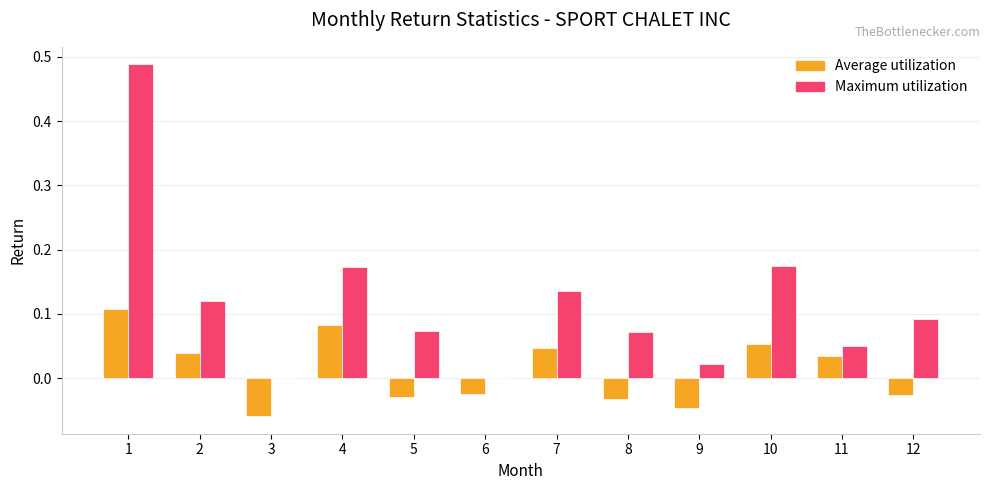

Which series has the largest total across all categories?

Maximum utilization